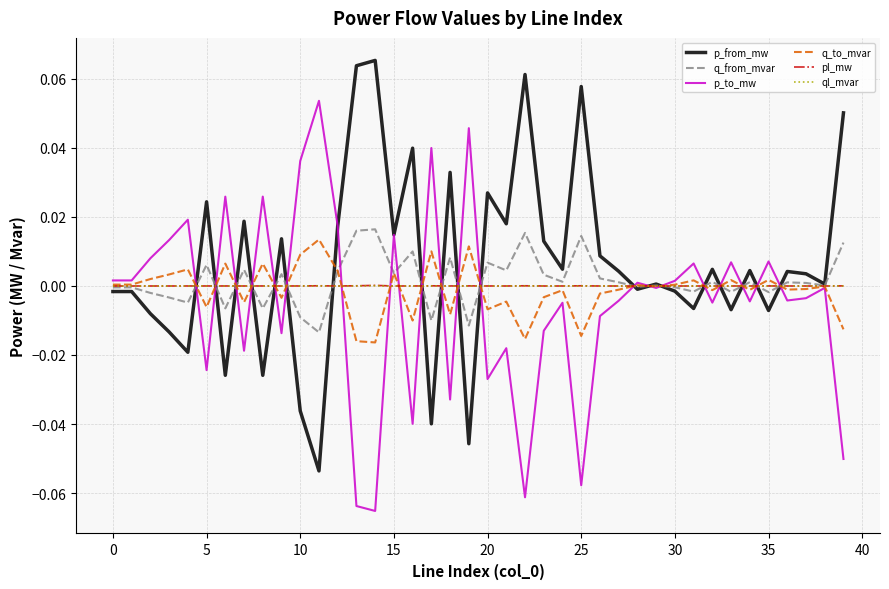

Reading left to right, transcribe all the data shown in this chart.

p_from_mw: -0.0	-0.0	-0.0	-0.0	-0.0	0.0	-0.0	0.0	-0.0	0.0	-0.0	-0.1	0.0	0.1	0.1	0.0	0.0	-0.0	0.0	-0.0	0.0	0.0	0.1	0.0	0.0	0.1	0.0	0.0	-0.0	0.0	-0.0	-0.0	0.0	-0.0	0.0	-0.0	0.0	0.0	0.0	0.1
q_from_mvar: -0.0	-0.0	-0.0	-0.0	-0.0	0.0	-0.0	0.0	-0.0	0.0	-0.0	-0.0	0.0	0.0	0.0	0.0	0.0	-0.0	0.0	-0.0	0.0	0.0	0.0	0.0	0.0	0.0	0.0	0.0	-0.0	0.0	-0.0	-0.0	0.0	-0.0	0.0	-0.0	0.0	0.0	0.0	0.0
p_to_mw: 0.0	0.0	0.0	0.0	0.0	-0.0	0.0	-0.0	0.0	-0.0	0.0	0.1	0.0	-0.1	-0.1	0.0	-0.0	0.0	-0.0	0.0	-0.0	-0.0	-0.1	-0.0	-0.0	-0.1	-0.0	-0.0	0.0	-0.0	0.0	0.0	-0.0	0.0	-0.0	0.0	-0.0	-0.0	-0.0	-0.1
q_to_mvar: 0.0	0.0	0.0	0.0	0.0	-0.0	0.0	-0.0	0.0	-0.0	0.0	0.0	0.0	-0.0	-0.0	0.0	-0.0	0.0	-0.0	0.0	-0.0	-0.0	-0.0	-0.0	-0.0	-0.0	-0.0	-0.0	0.0	-0.0	0.0	0.0	-0.0	0.0	-0.0	0.0	-0.0	-0.0	-0.0	-0.0
pl_mw: 0.0	0.0	0.0	0.0	0.0	0.0	0.0	0.0	0.0	0.0	0.0	0.0	0.0	0.0	0.0	0.0	0.0	0.0	0.0	0.0	0.0	0.0	0.0	0.0	0.0	0.0	0.0	0.0	0.0	0.0	0.0	0.0	0.0	0.0	0.0	0.0	0.0	0.0	0.0	0.0
ql_mvar: -0.0	-0.0	0.0	0.0	0.0	0.0	0.0	0.0	0.0	0.0	0.0	0.0	0.0	0.0	0.0	0.0	0.0	0.0	0.0	0.0	0.0	0.0	0.0	0.0	-0.0	0.0	0.0	-0.0	-0.0	-0.0	-0.0	0.0	-0.0	0.0	-0.0	0.0	-0.0	-0.0	-0.0	0.0